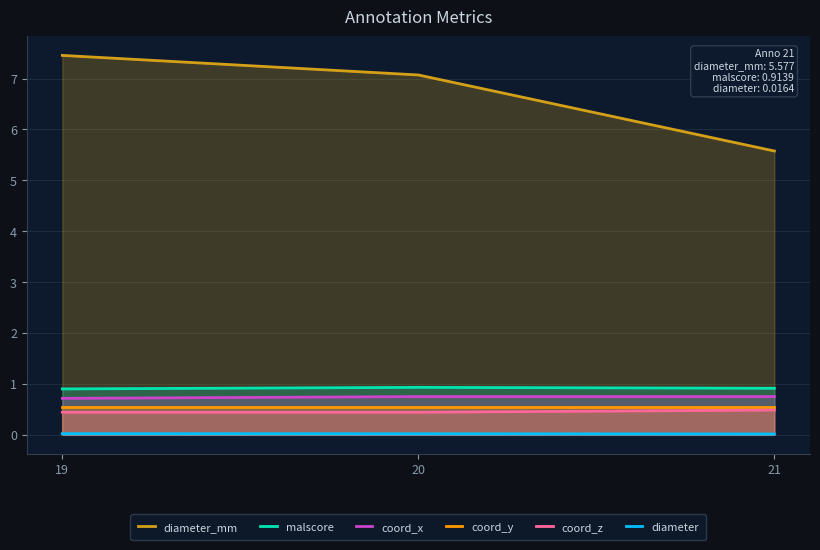

What is the sum of all diameter values?

0.1